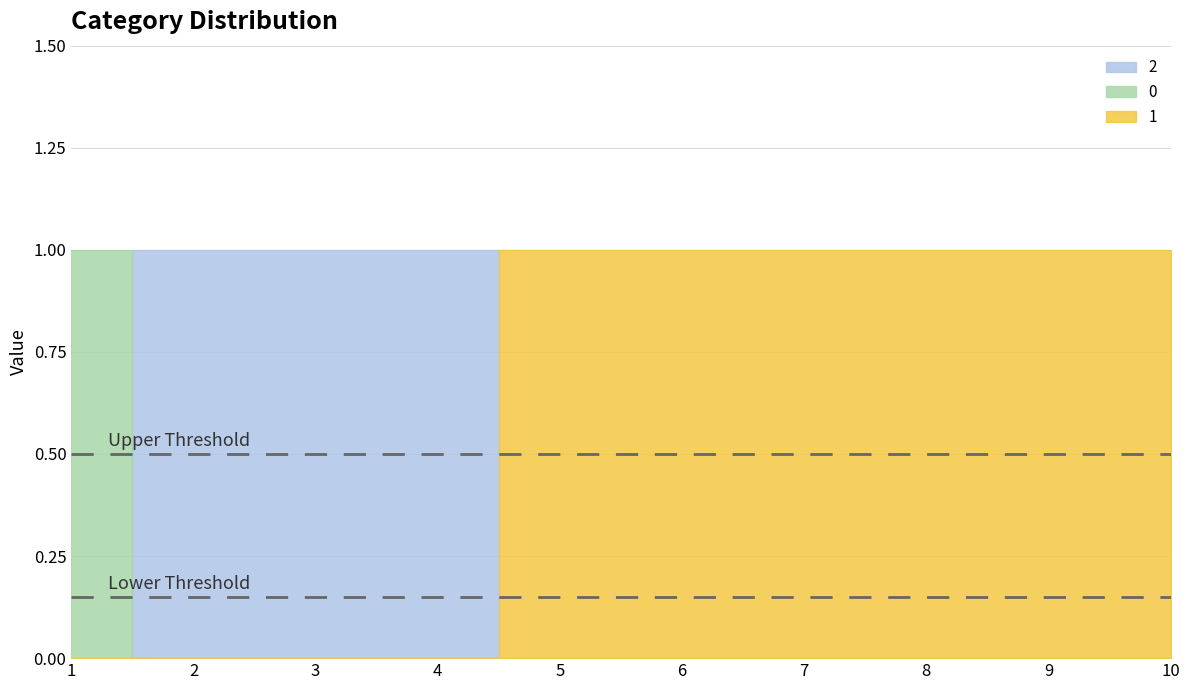

Rank the categories by 1 value from lowest to highest.

1, 2, 3, 4, 5, 6, 7, 8, 9, 10